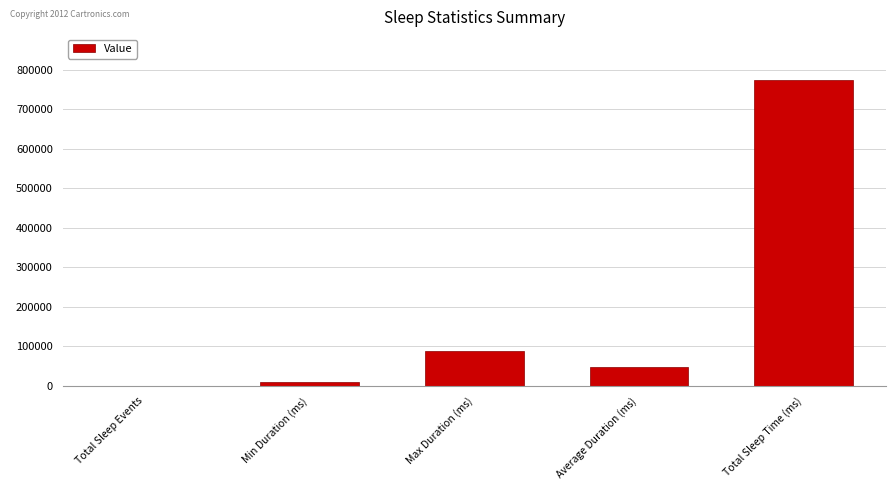

What is the average value?

184437.7